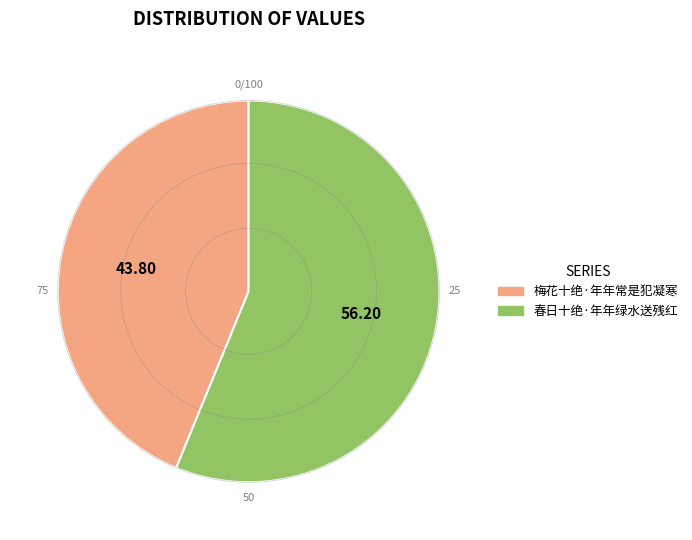

Count the number of slices in the pie.

2